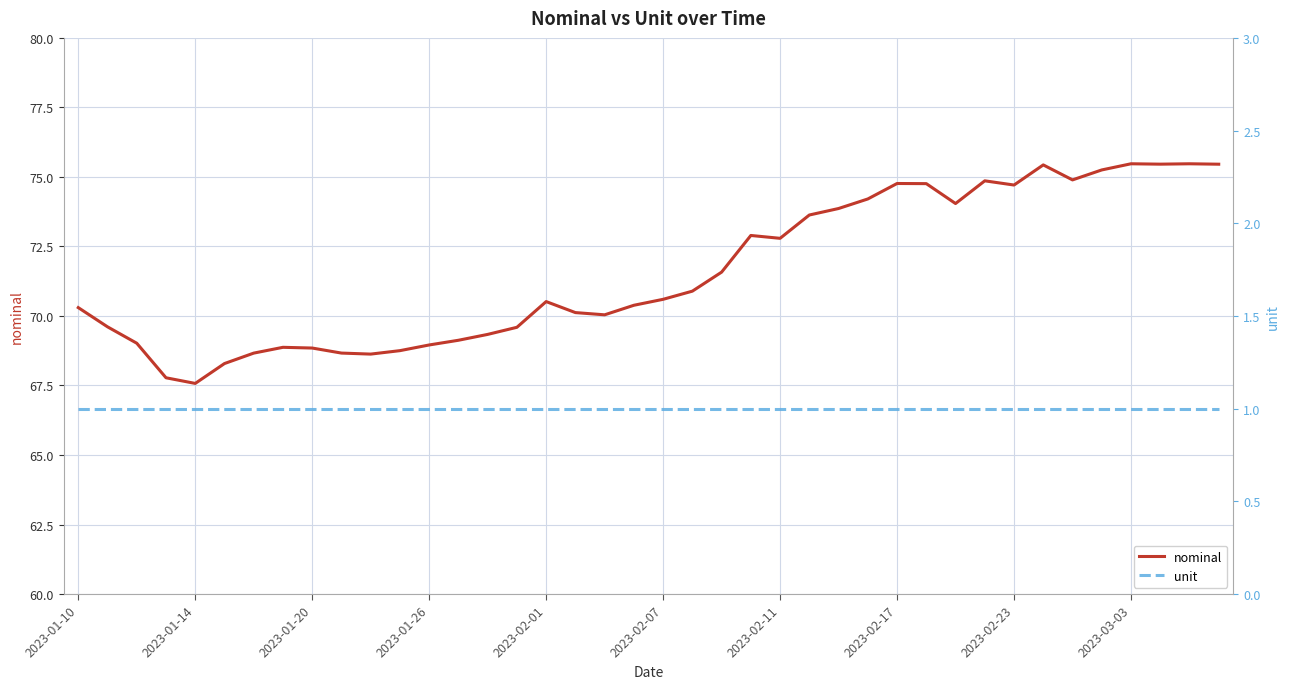

Where does the nominal series first go above 70?

2023-01-10